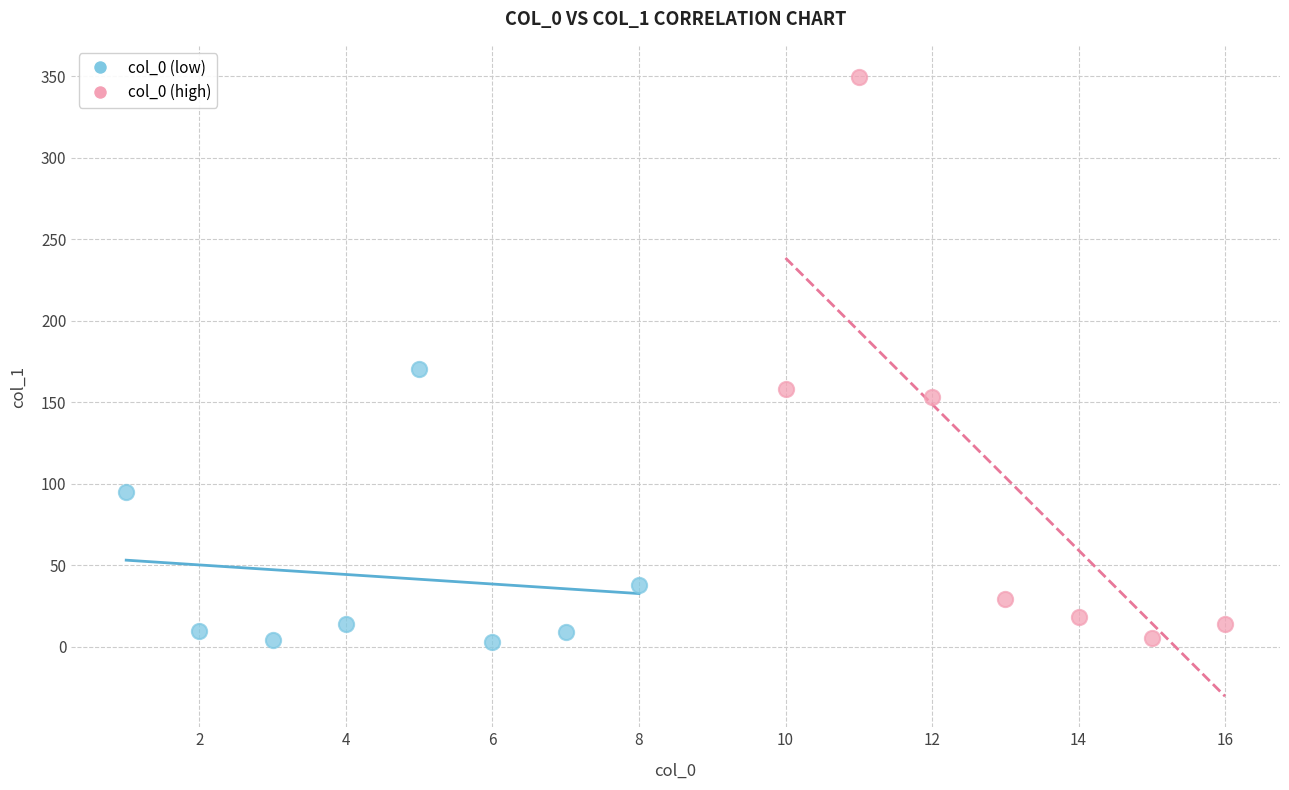

Which series has the largest Y range (max minus min)?

col_0 (high)